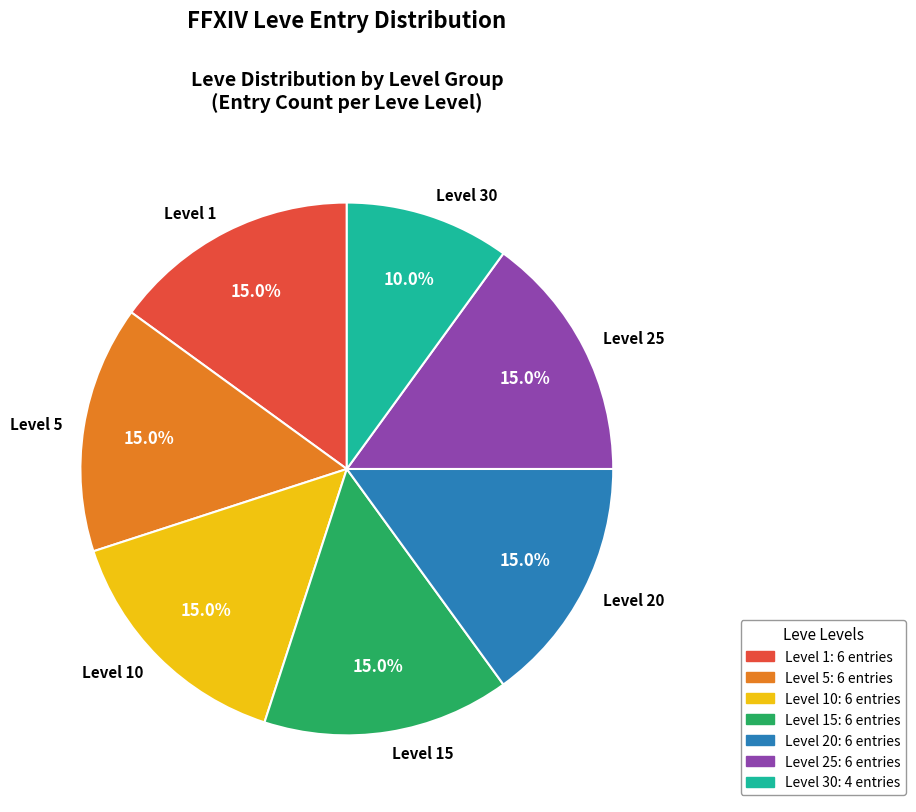

Count the number of slices in the pie.

7